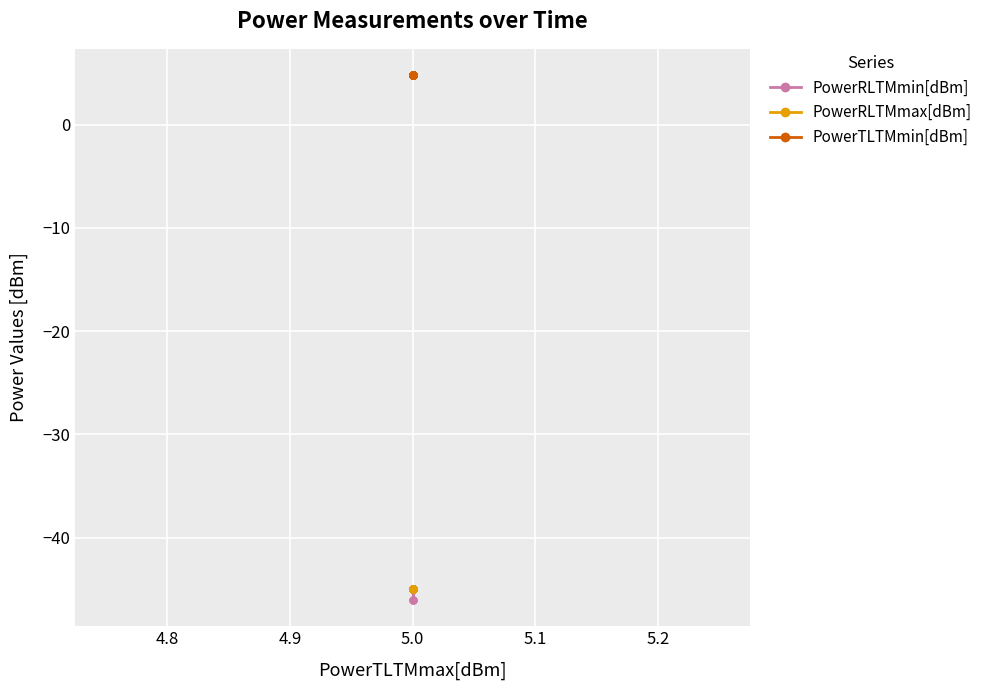

Which series has the largest total across all categories?

PowerTLTMmin[dBm]